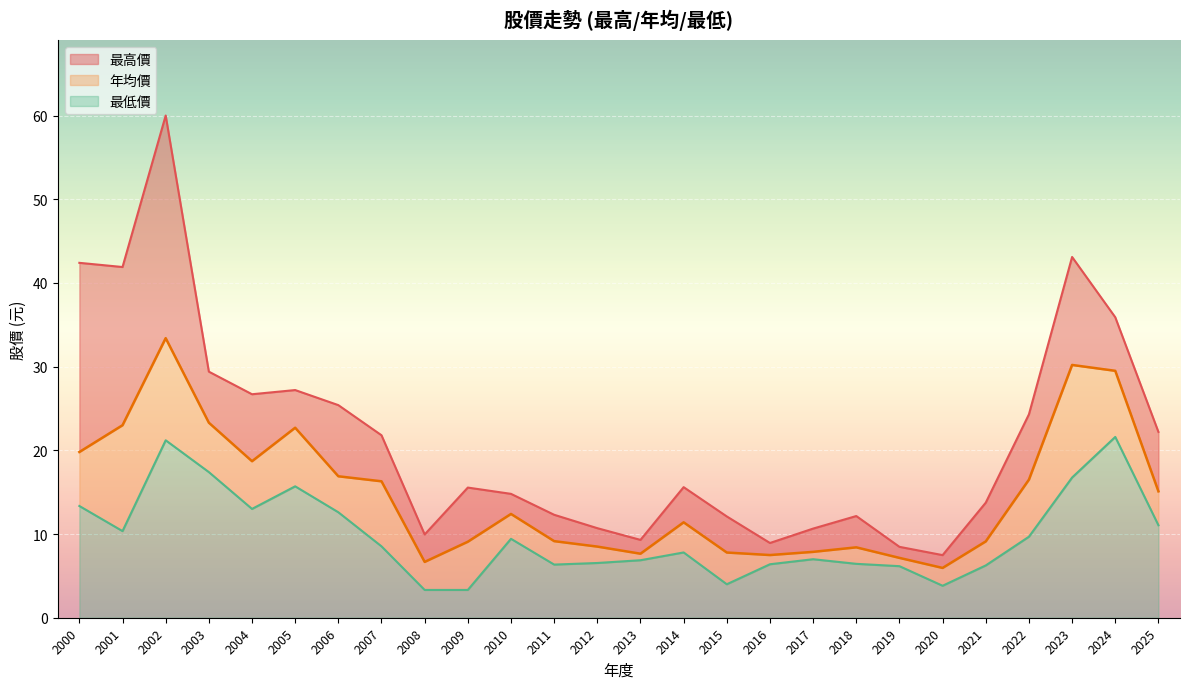

Which series has the largest total across all categories?

最高價